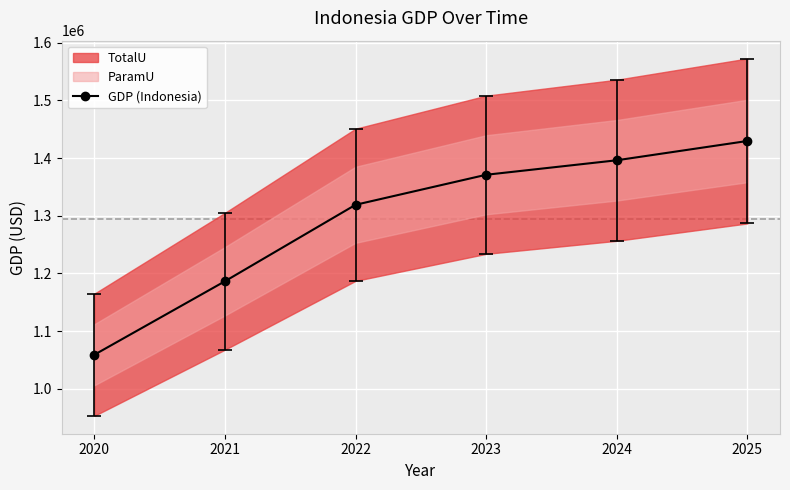

What is the difference between the maximum and minimum values?

370688